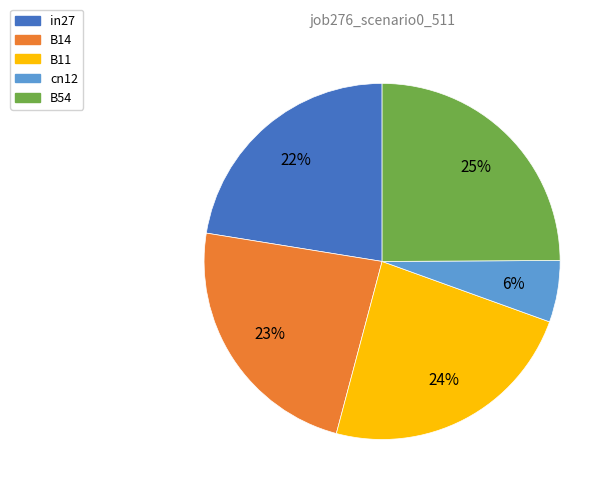

Which category has the smallest portion of the pie?

cn12